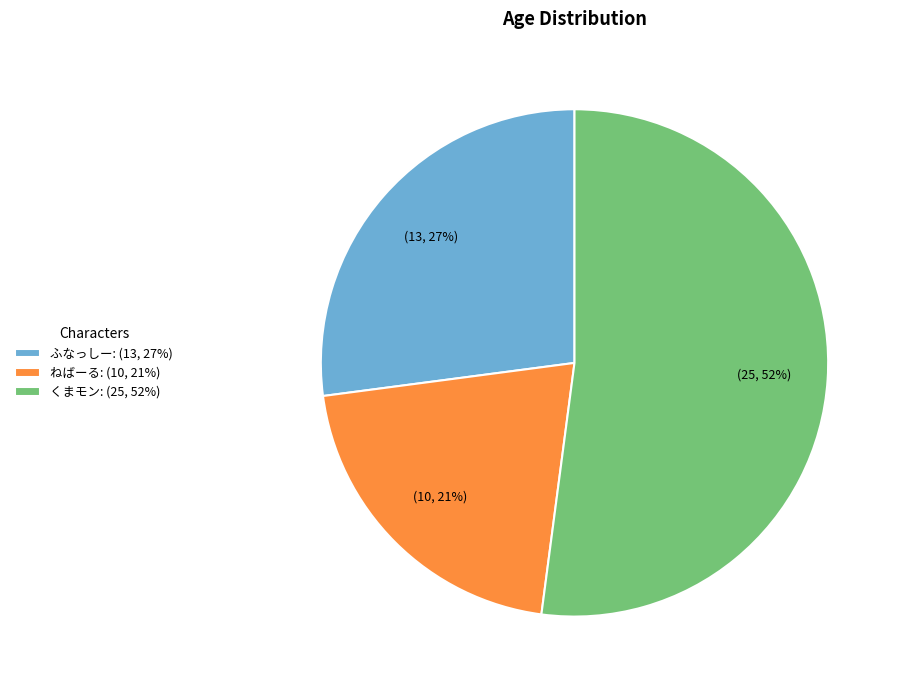

Between くまモン: (25, 52%) and ふなっしー: (13, 27%), which is larger?

くまモン: (25, 52%)